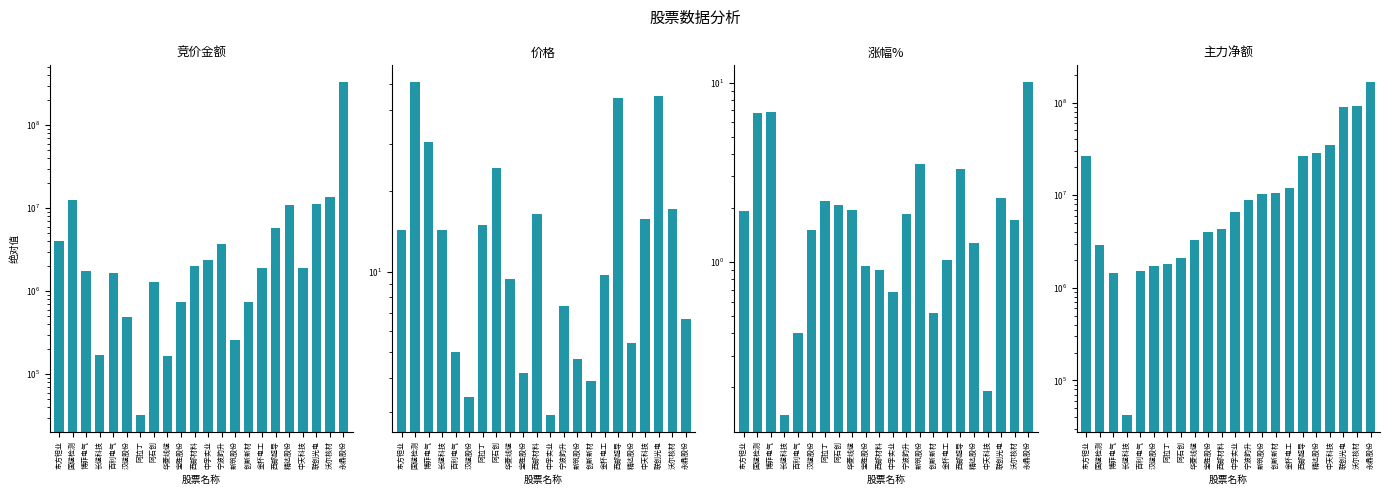

Rank the categories by 主力净额 value from highest to lowest.

永鼎股份, 沃尔核材, 联创光电, 中天科技, 精达股份, 东方钽业, 西部超导, 金杯电工, 创新新材, 新筑股份, 宁波韵升, 中孚实业, 西部材料, 宝胜股份, 华菱线缆, 国缆检测, 阿石创, 阿拉丁, 汉缆股份, 百利电气, 博菲电气, 长缆科技